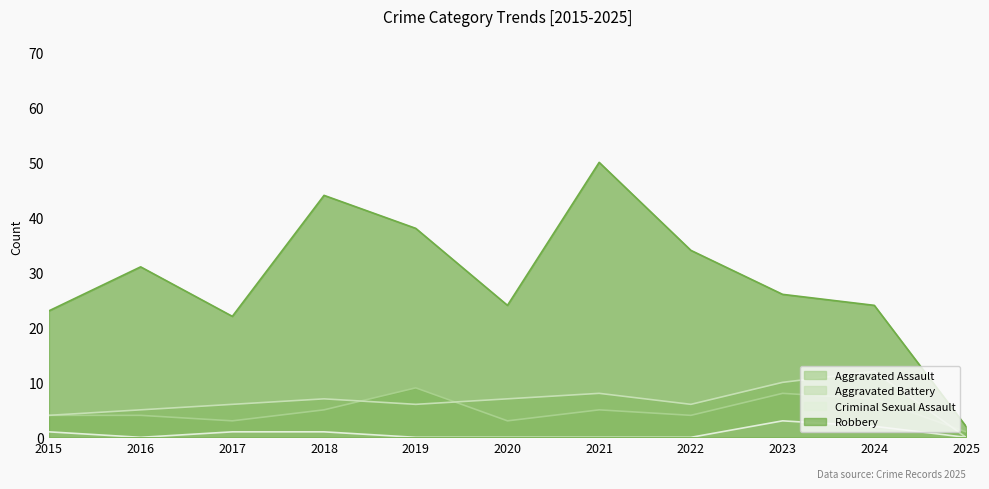

What is the sum of all Aggravated Battery values?

71